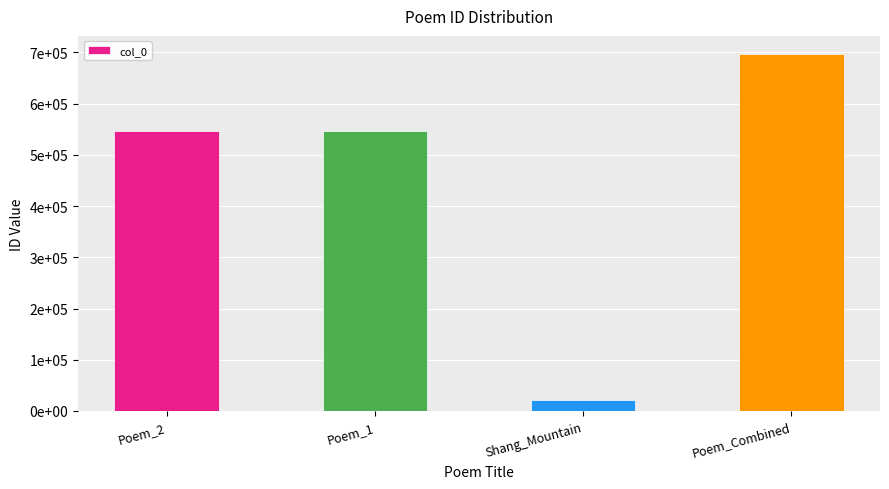

Does the chart contain any negative values?

No